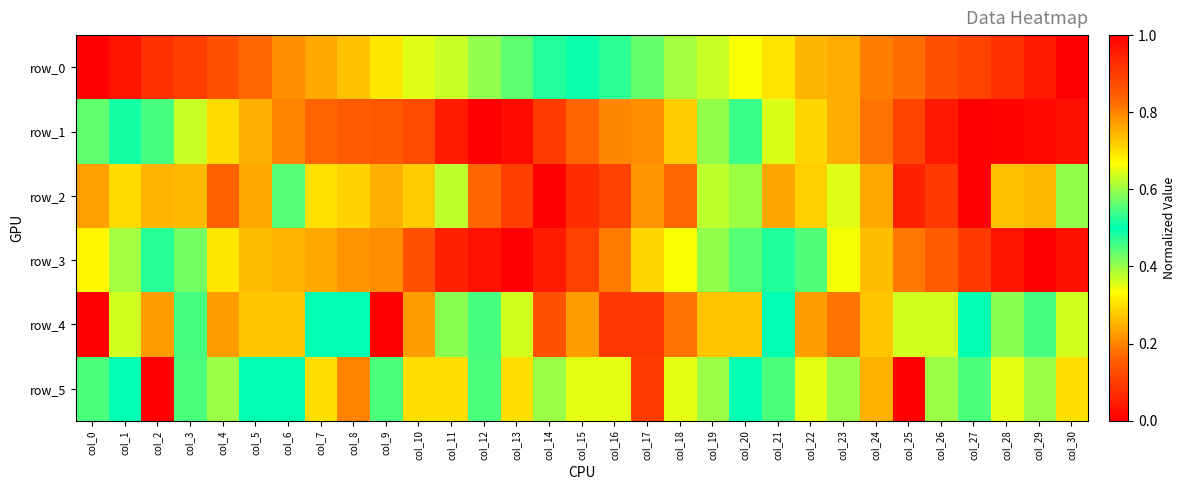

Which series has the widest spread of values?

row_0